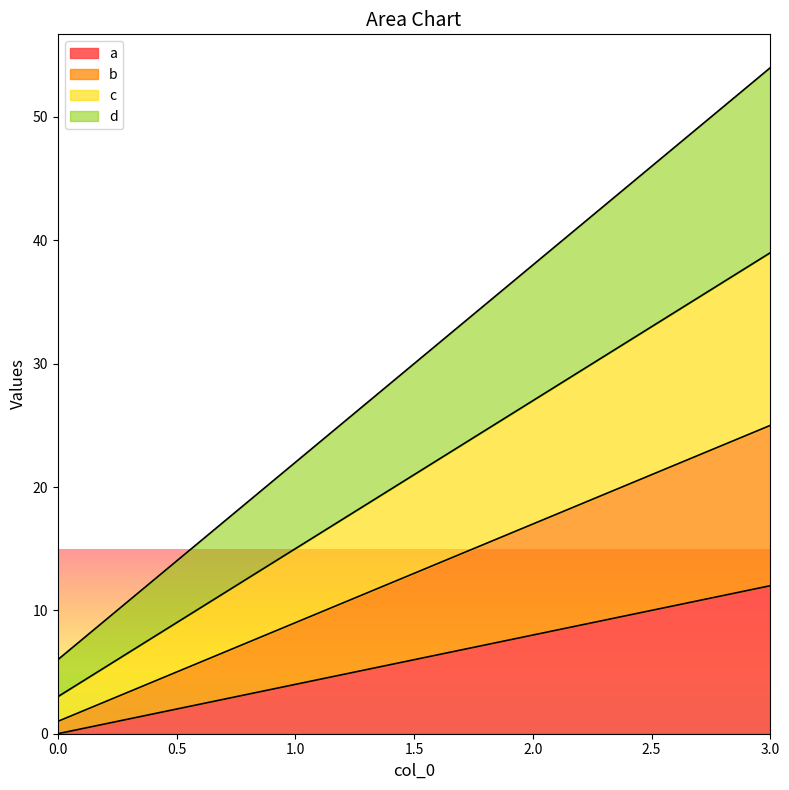

Where does the a series first go above 8?

3